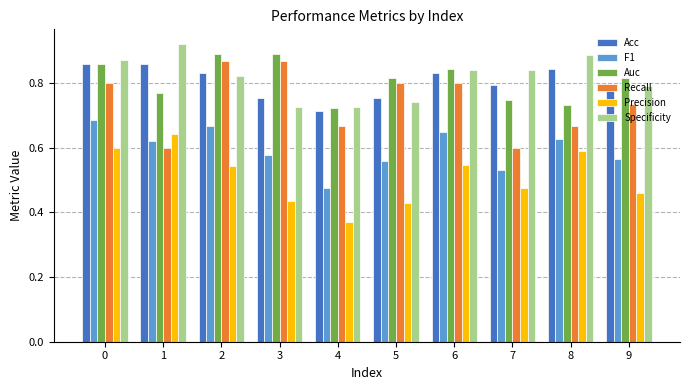

Count the Precision values in the range 0 to 1.

10